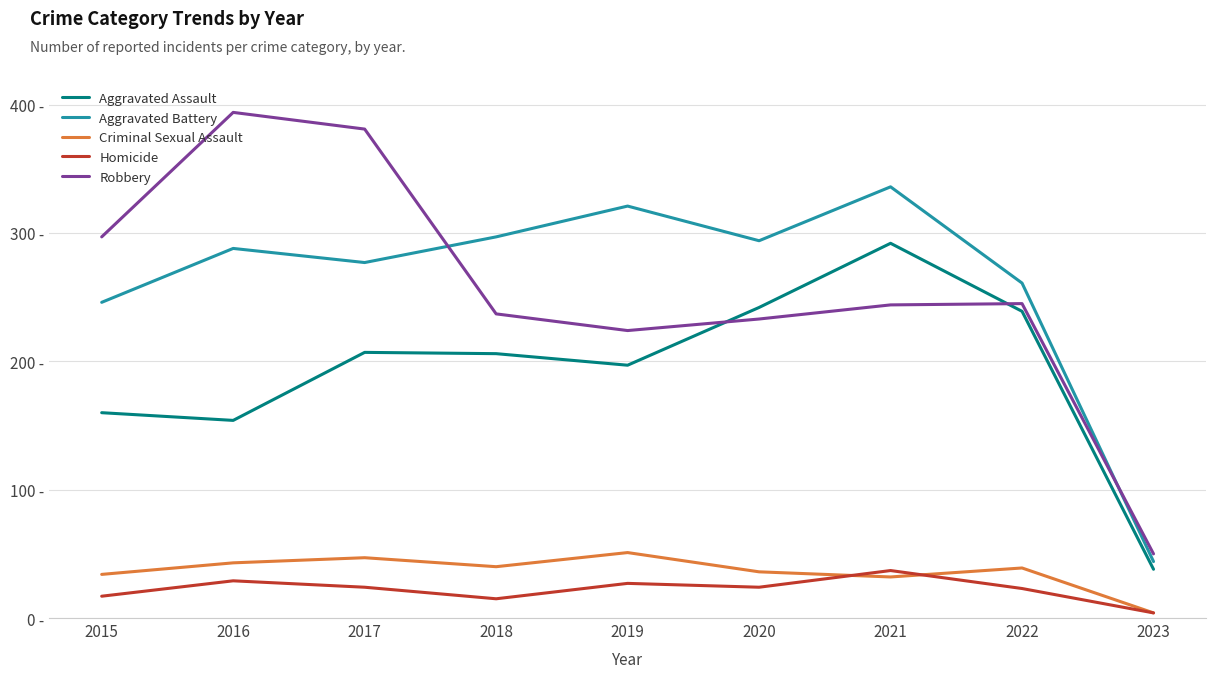

What are all the series names shown in the legend?

Aggravated Assault, Aggravated Battery, Criminal Sexual Assault, Homicide, Robbery